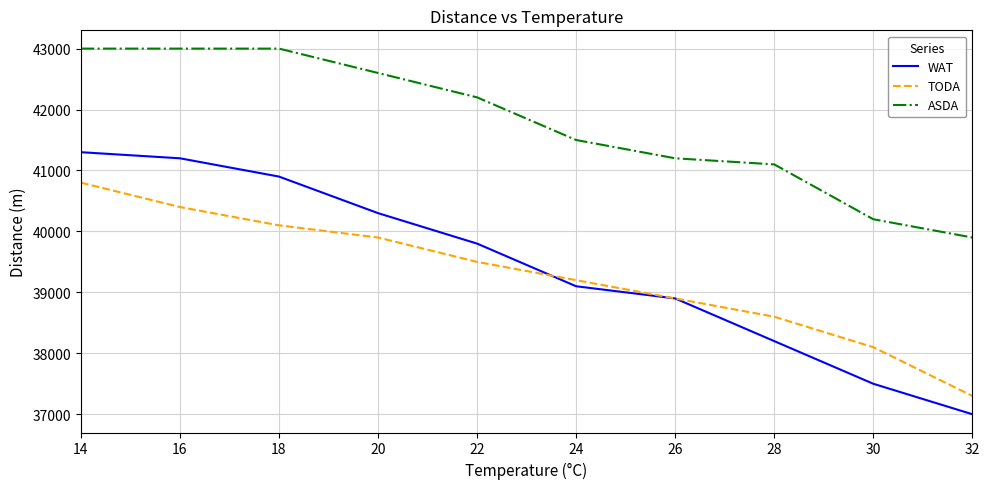

At 24, list the series in order from largest to smallest.

ASDA, TODA, WAT